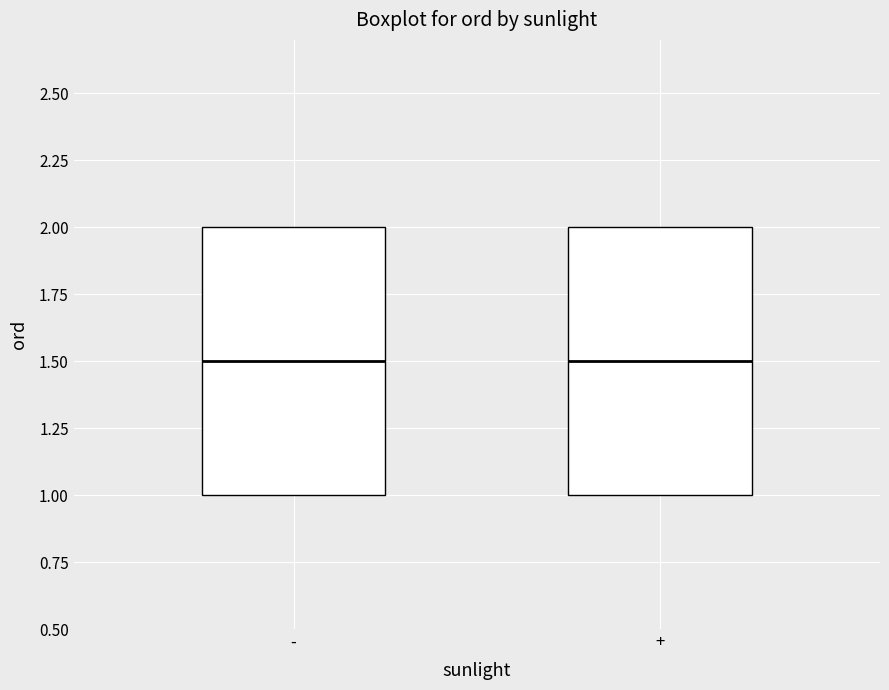

Where is the lower edge of the box for - on the y-axis? The values are not printed on the chart, so give them approximately, as read against the axis.

1.0